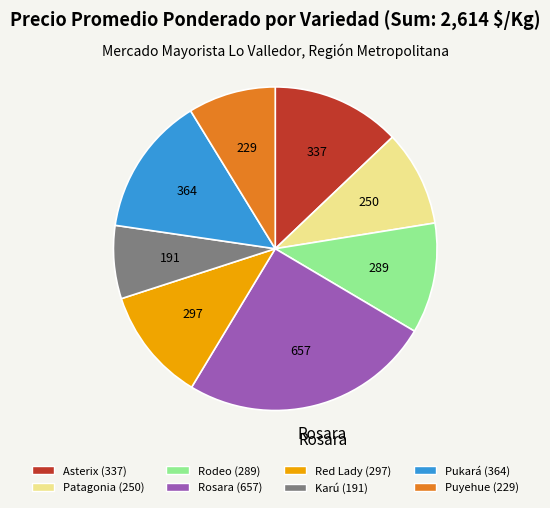

Which category has the biggest portion of the pie?

Rosara